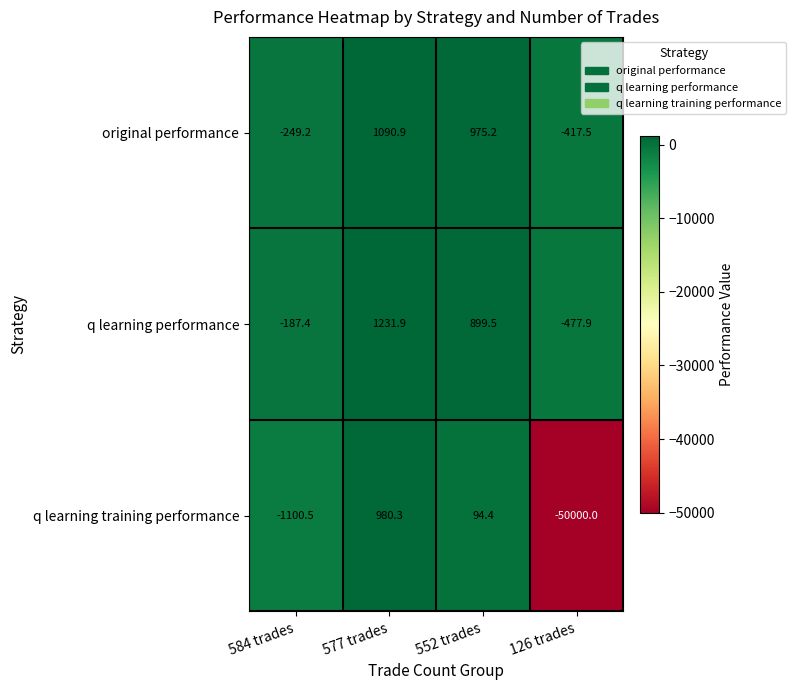

Reading left to right, transcribe all the data shown in this chart.

original performance: -249.2	1090.9	975.2	-417.5
q learning performance: -187.4	1231.9	899.5	-477.9
q learning training performance: -1100.5	980.3	94.4	-50000.0